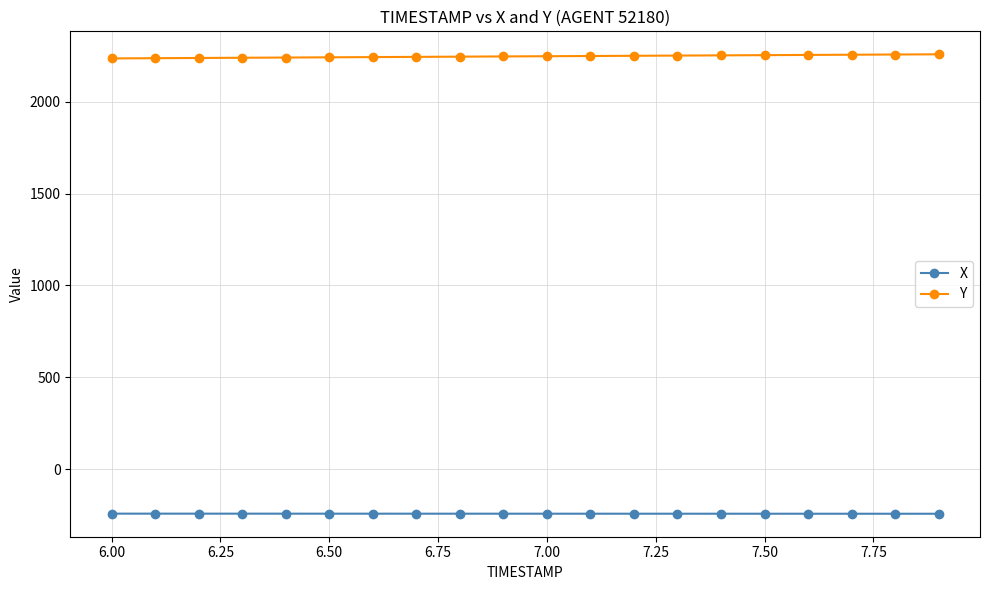

List the series in order of their overall mean, lowest first.

X, Y